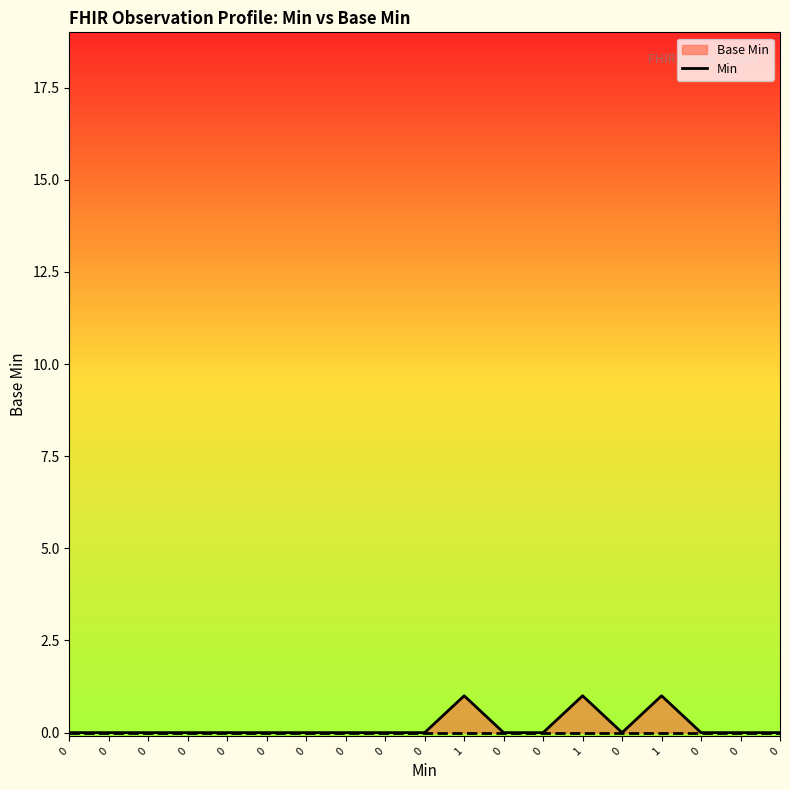

Where is the first local maximum?

1